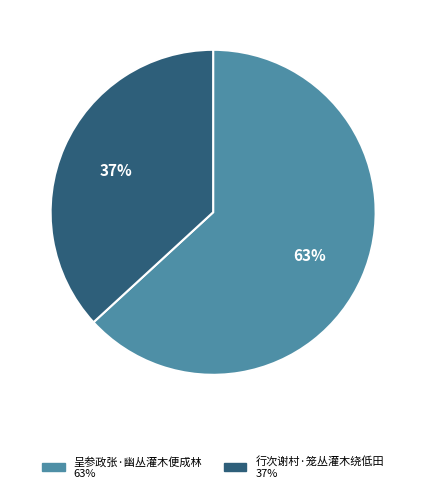

Does 行次谢村·笼丛灌木绕低田 account for over 50% of the chart?

No